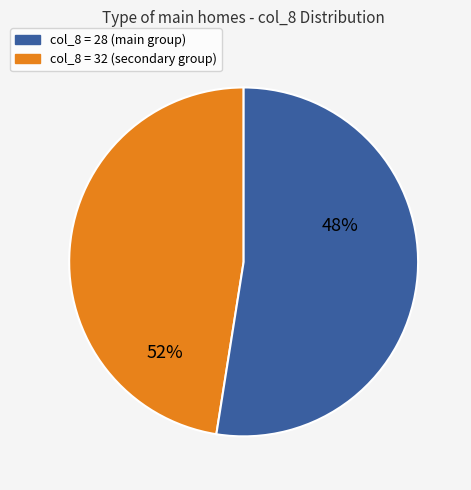

What is the ratio of the value at 28 to the value at 32?

0.9